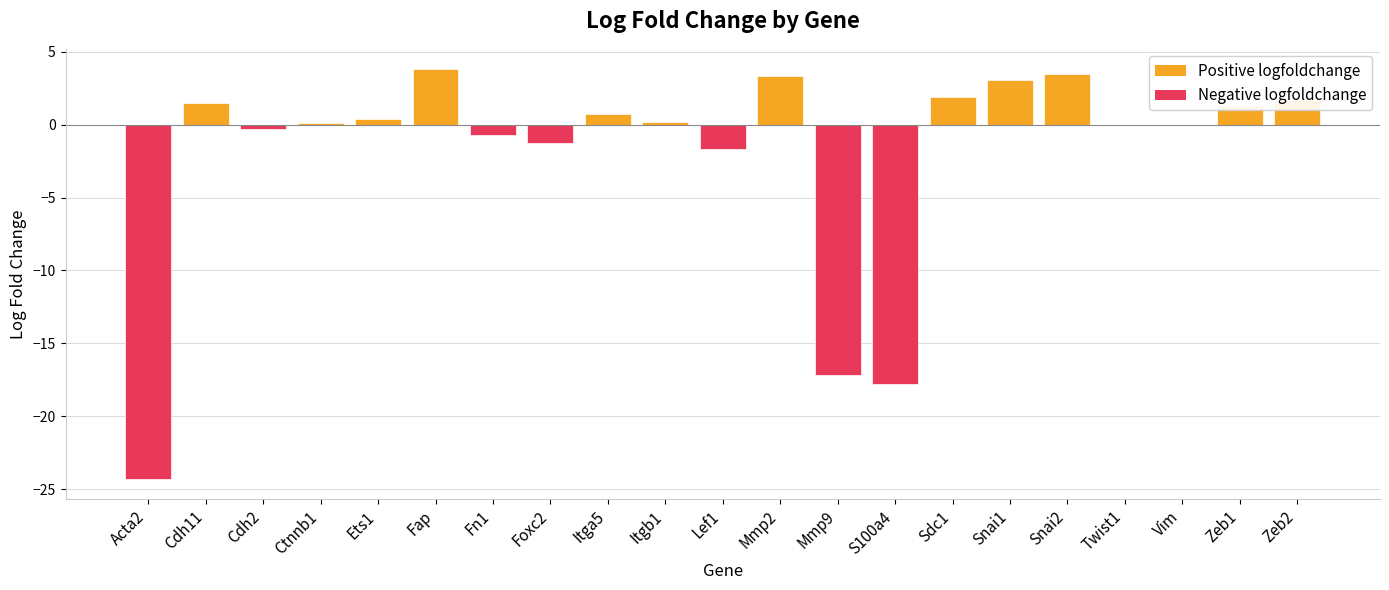

What is the sum of all values?

-41.8